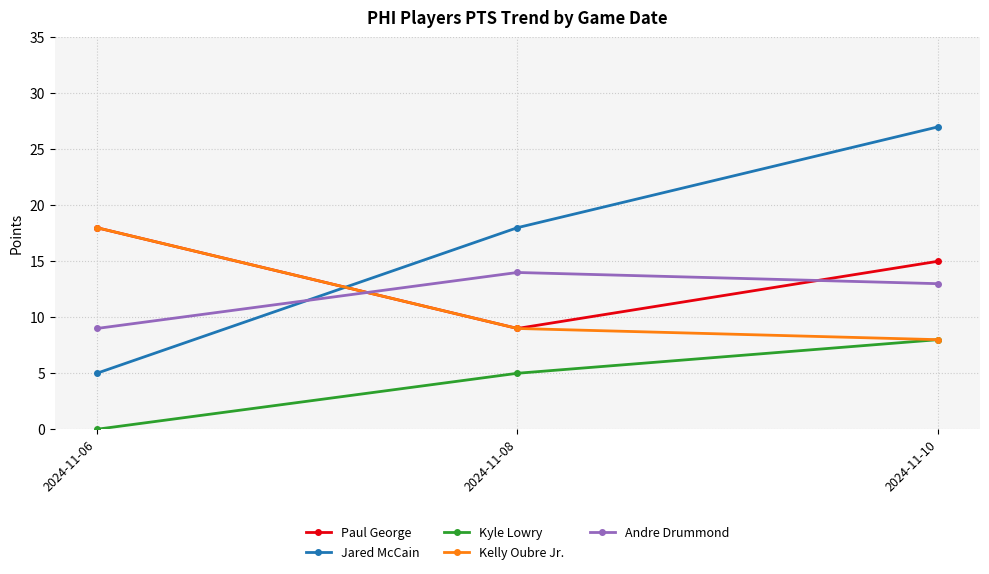

Where does the Andre Drummond series first go above 13?

2024-11-08